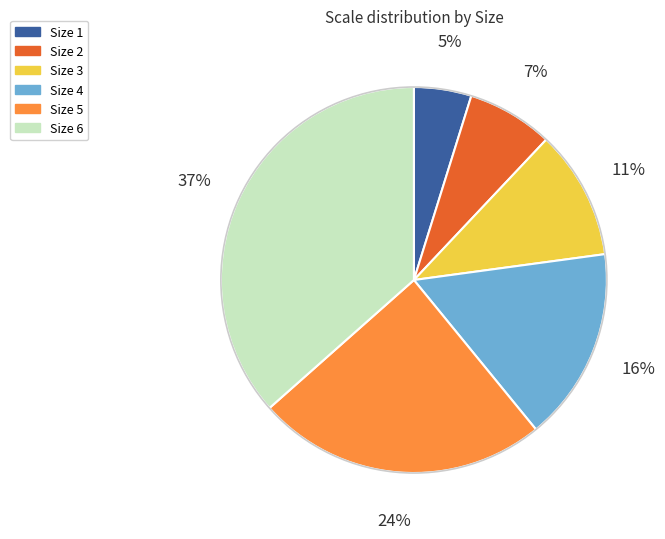

How many segments does this pie chart have?

6